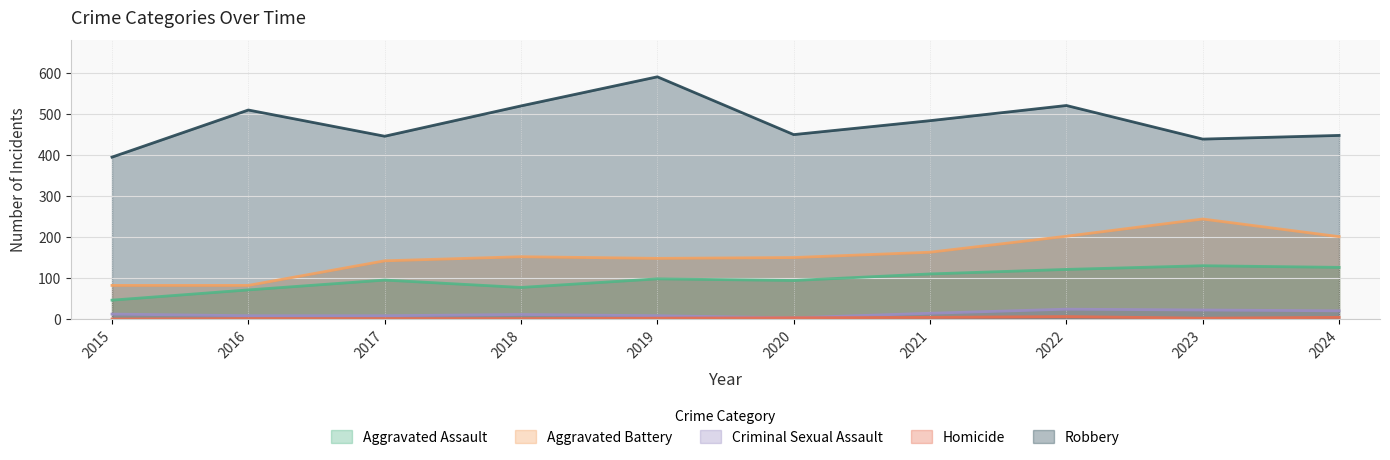

List the labels in order of Homicide value, largest first.

2022, 2021, 2024, 2020, 2019, 2023, 2016, 2017, 2018, 2015